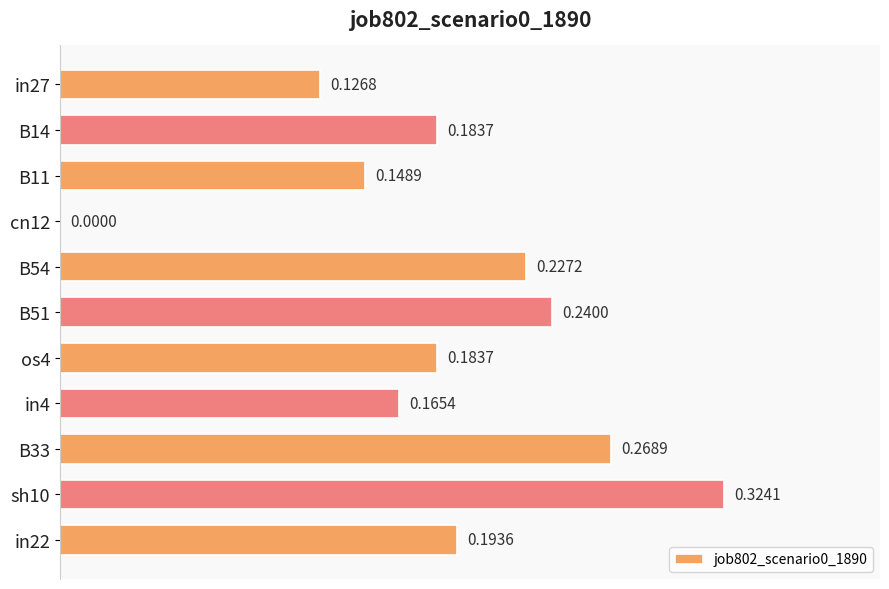

What is the sum of all values?

2.1